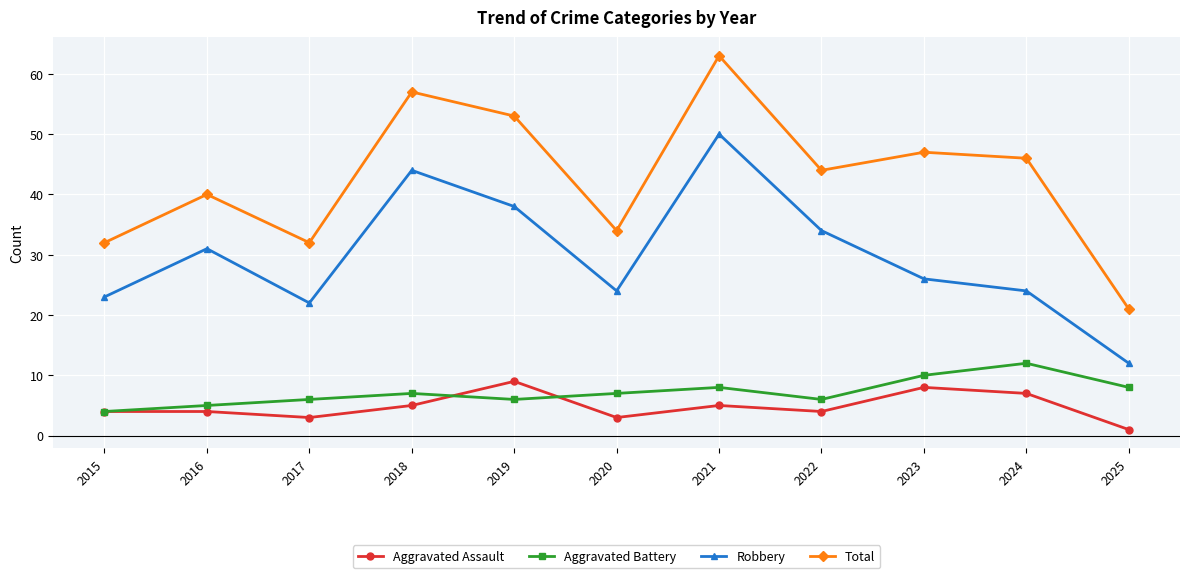

What is the total value across all series at 2023?

91